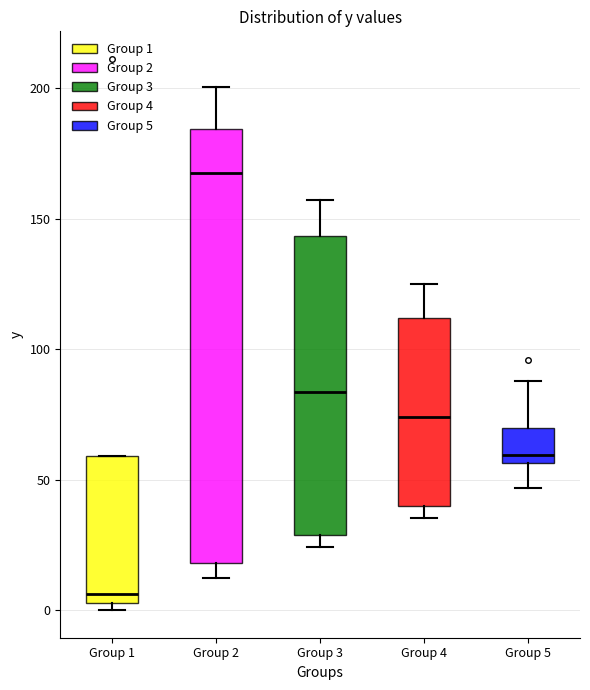

Reading left to right, transcribe this box plot: for each box, give where its median line is, the range the box spans, and where its two whiskers end, as read against the y-axis. The values are not printed on the chart, so give them approximately, as read against the axis.

Group 1: median 5 (just above the box's lower edge), box 5 to 60, whiskers 0 to 60
Group 2: median 170, box 20 to 185, whiskers 10 to 200
Group 3: median 85, box 30 to 145, whiskers 25 to 155
Group 4: median 75, box 40 to 110, whiskers 35 to 125
Group 5: median 60, box 55 to 70, whiskers 45 to 90